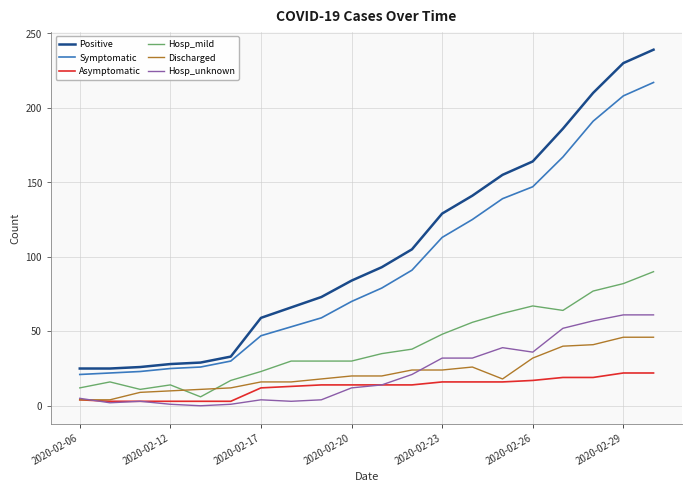

Which series has the widest spread of values?

Positive